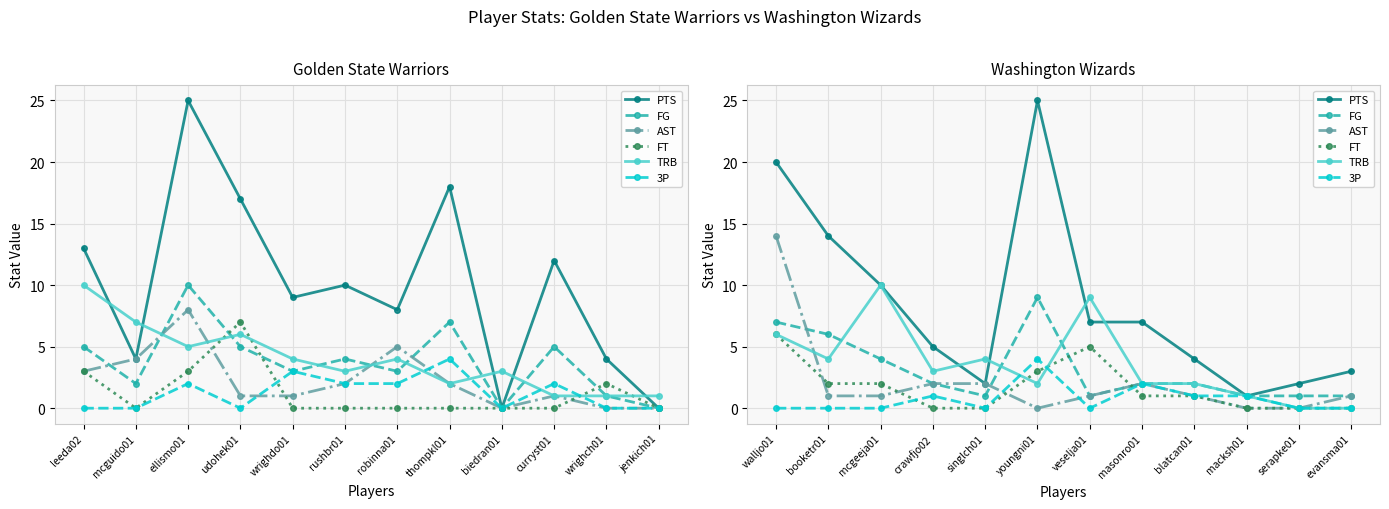

The value of PTS at youngni01 is 40. True or false?

False